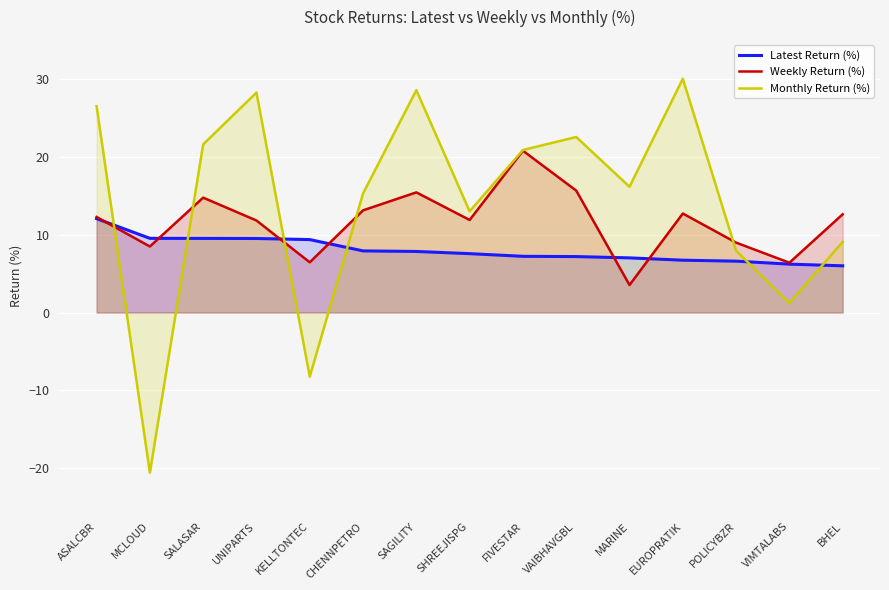

At which category is the sum across all series the highest?

SAGILITY